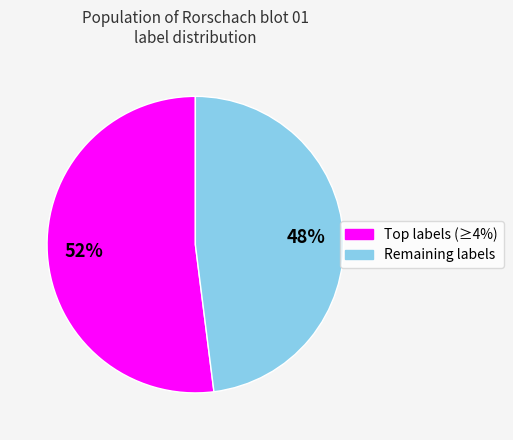

Which slice is the smallest?

Remaining labels